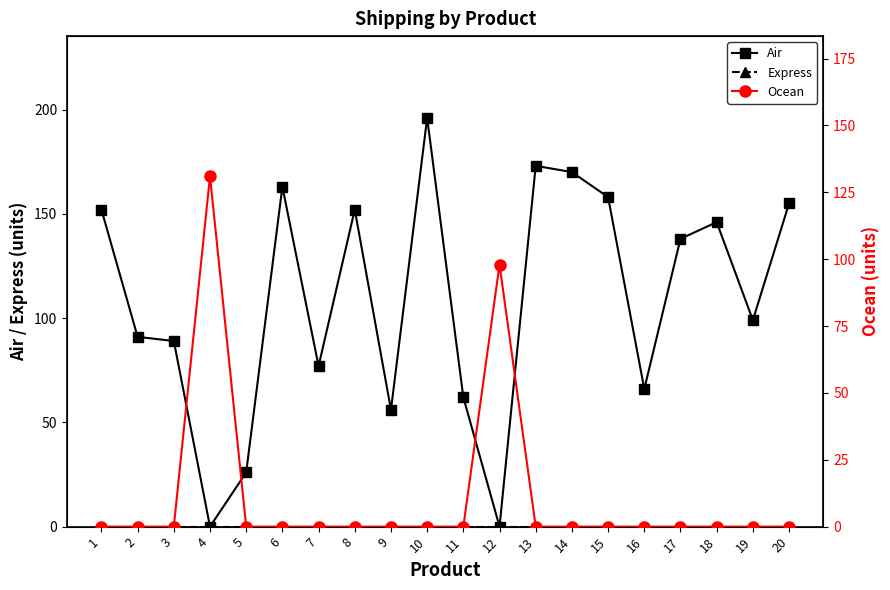

Between which two adjacent categories do Ocean and Air first intersect?

3 and 4